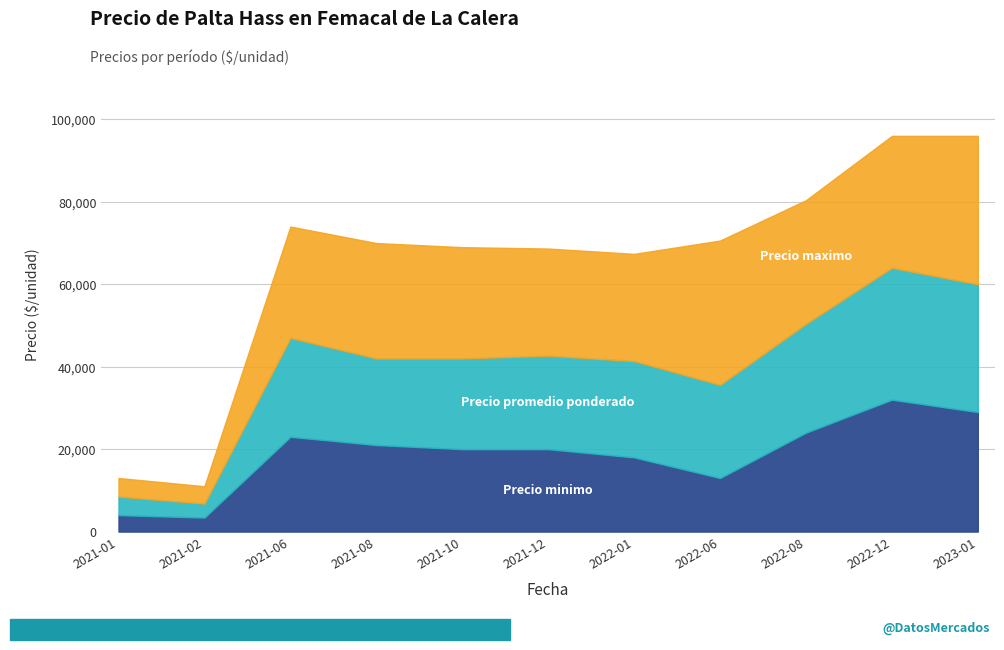

What is the sum of the Precio maximo values at 2023-01 and 2022-08?

66000